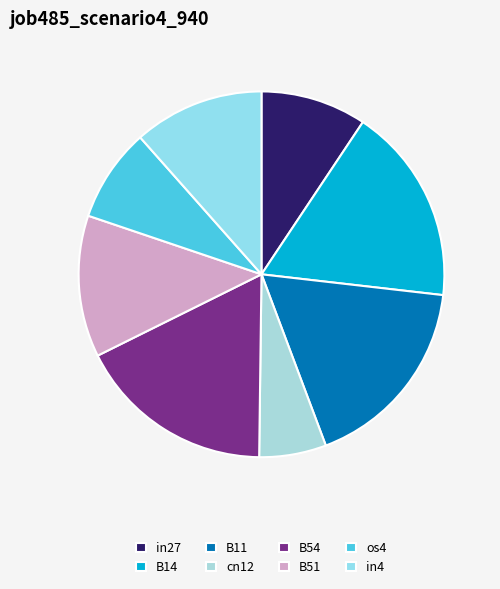

To the nearest percent, what percentage of the pie is in27?

9%